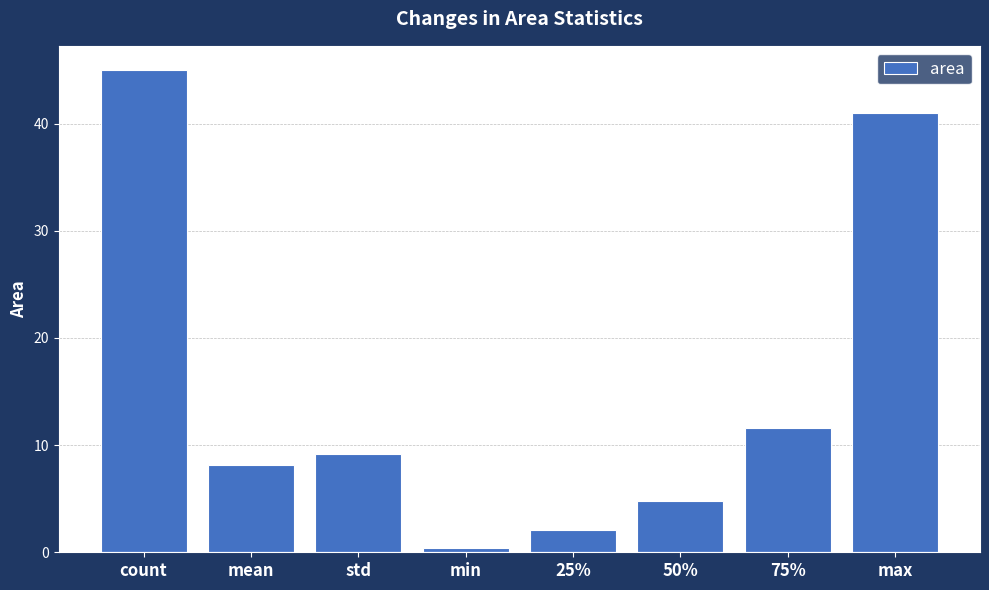

What is the average value?

15.3